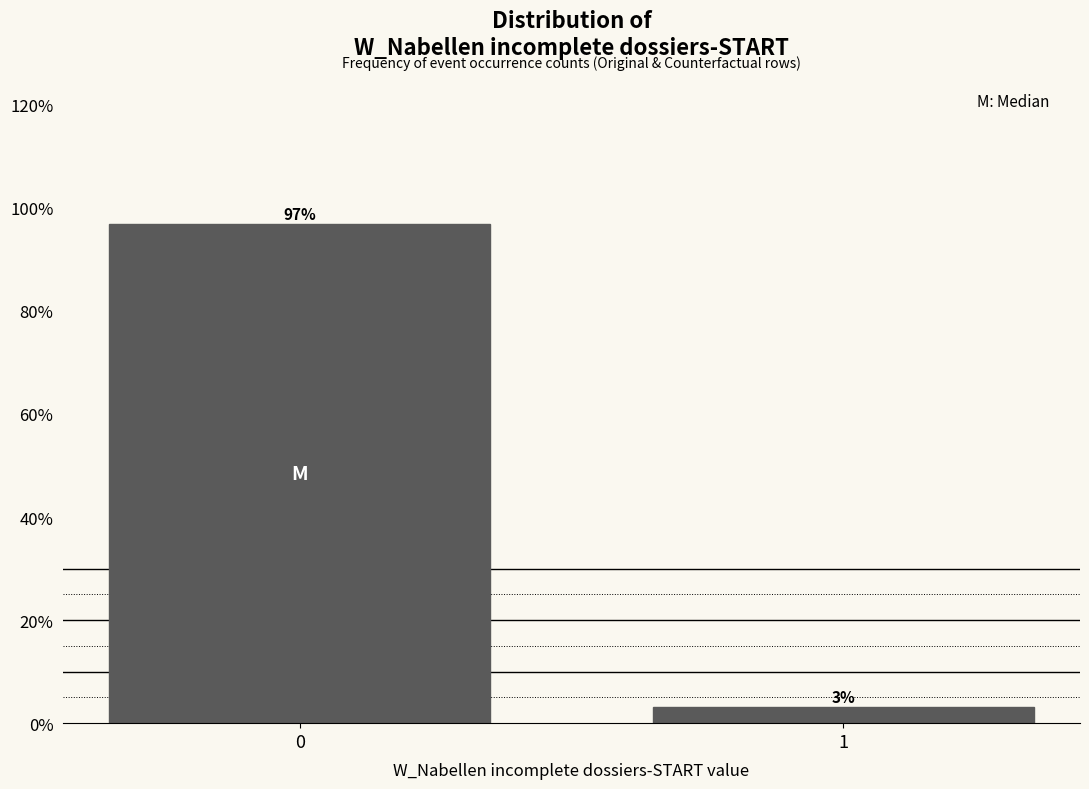

What is the maximum value shown in the chart?

96.9